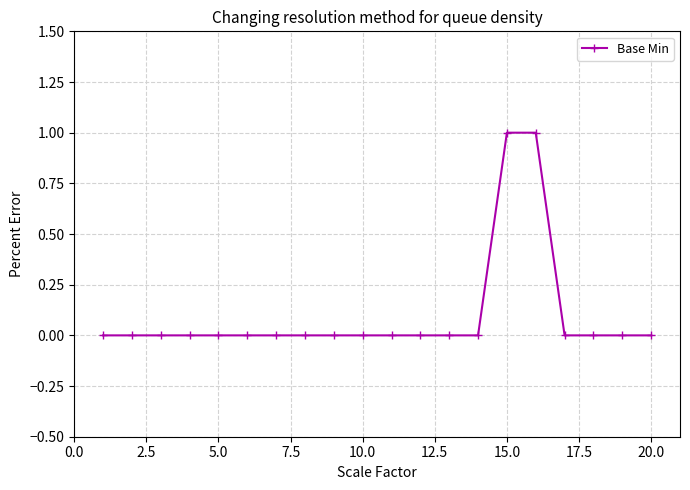

How many distinct data groups are displayed?

1